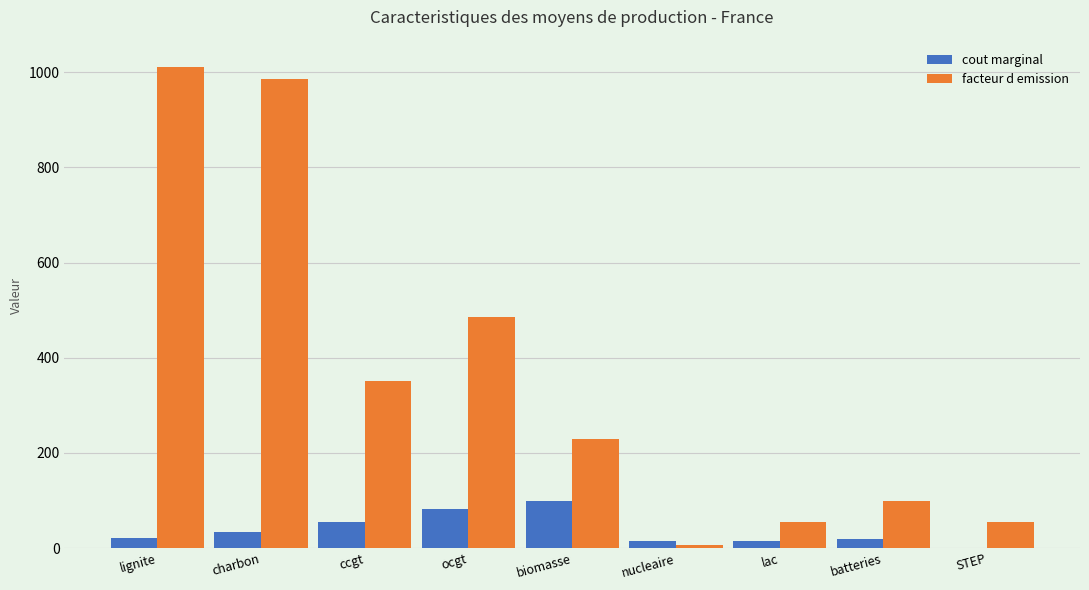

Where is facteur d emission nearest to the value 509?

ocgt